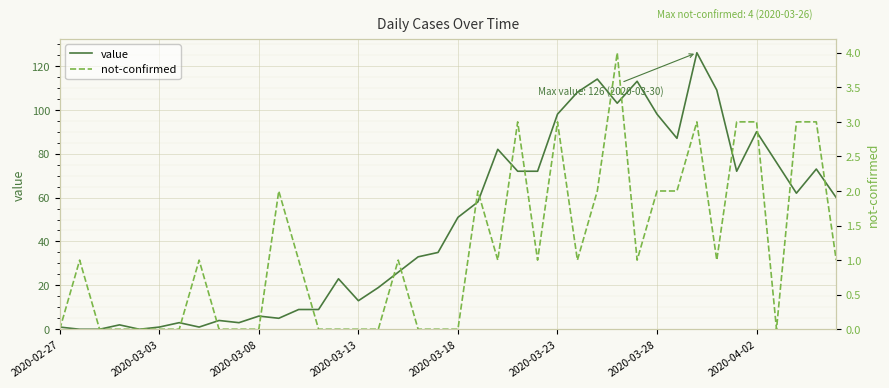

Reading left to right, extract all data points from this chart.

value: 1	0	0	2	0	1	3	1	4	3	6	5	9	9	23	13	19	26	33	35	51	58	82	72	72	98	108	114	103	113	98	87	126	109	72	90	76	62	73	60
not-confirmed: 0	1	0	0	0	0	0	1	0	0	0	2	1	0	0	0	0	1	0	0	0	2	1	3	1	3	1	2	4	1	2	2	3	1	3	3	0	3	3	1